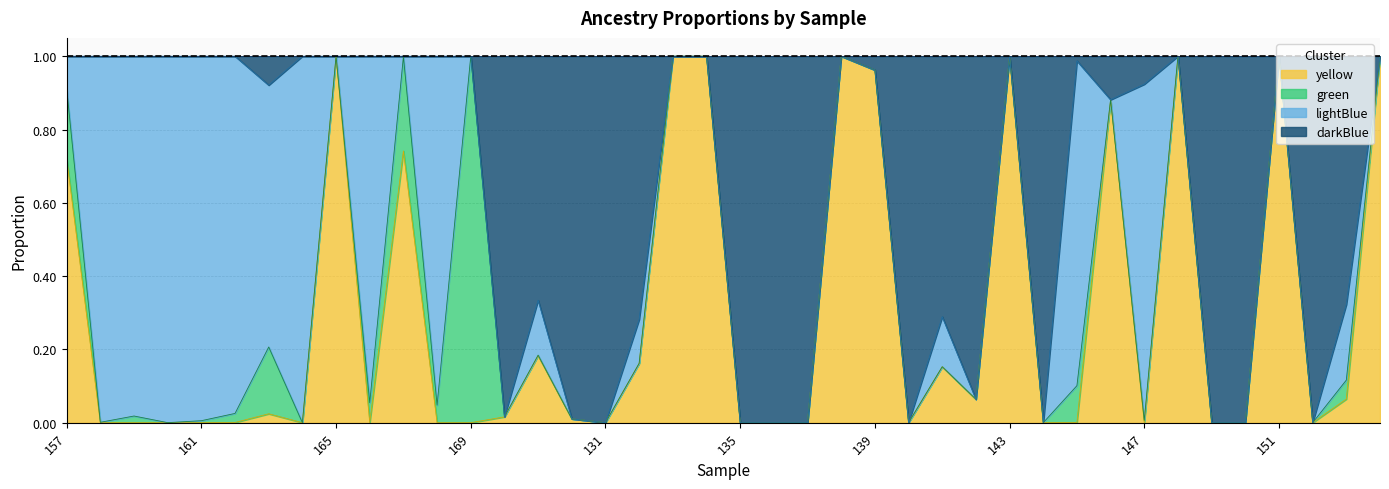

At which label does yellow reach its minimum?

158